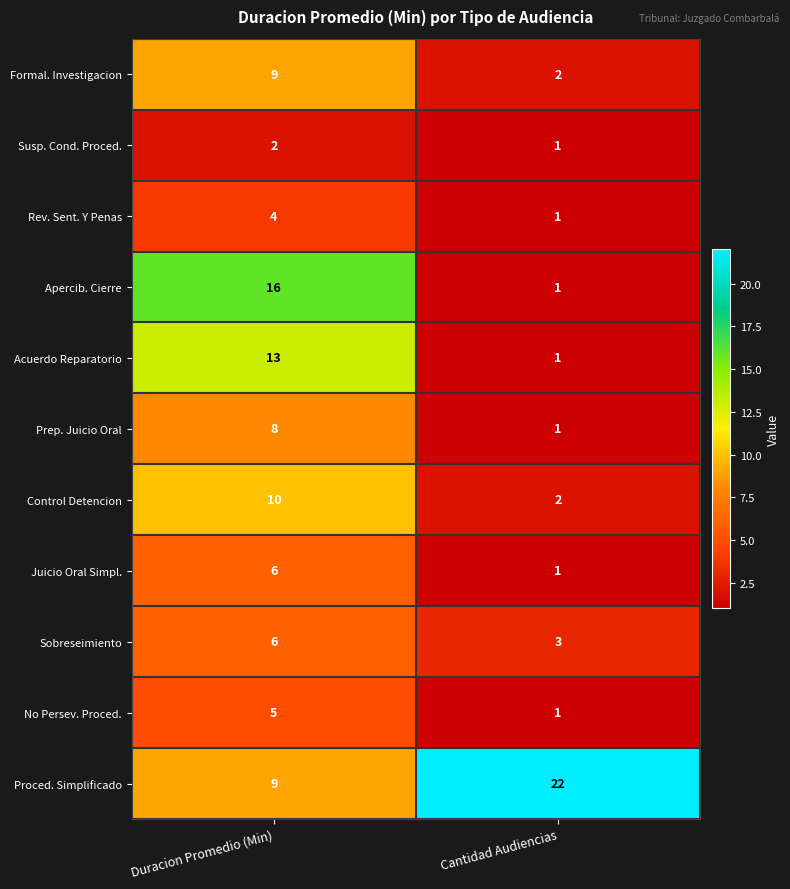

What is the average value of the Formal. Investigacion series?

6